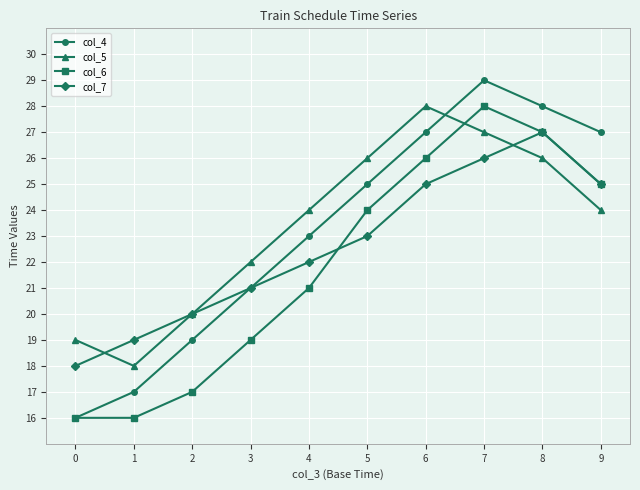

Reading right to left, list all the values displayed in this chart.

col_4: 9=27	8=28	7=29	6=27	5=25	4=23	3=21	2=19	1=17	0=16
col_5: 9=24	8=26	7=27	6=28	5=26	4=24	3=22	2=20	1=18	0=19
col_6: 9=25	8=27	7=28	6=26	5=24	4=21	3=19	2=17	1=16	0=16
col_7: 9=25	8=27	7=26	6=25	5=23	4=22	3=21	2=20	1=19	0=18